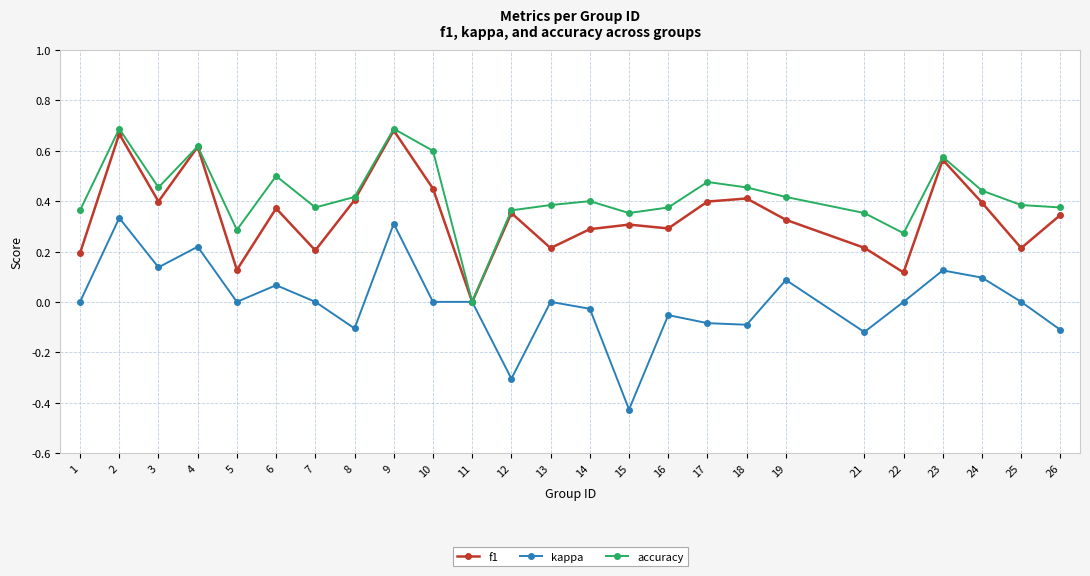

At which category does accuracy reach its first local peak?

2